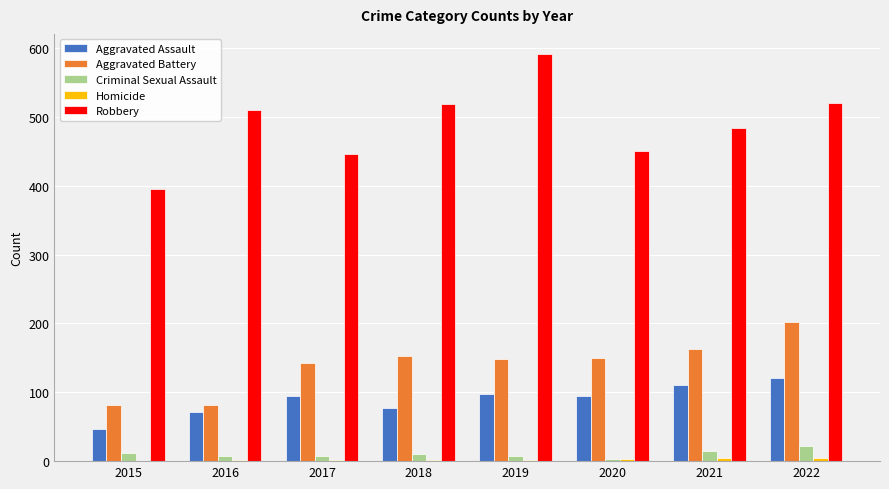

Count the number of data series in this chart.

5